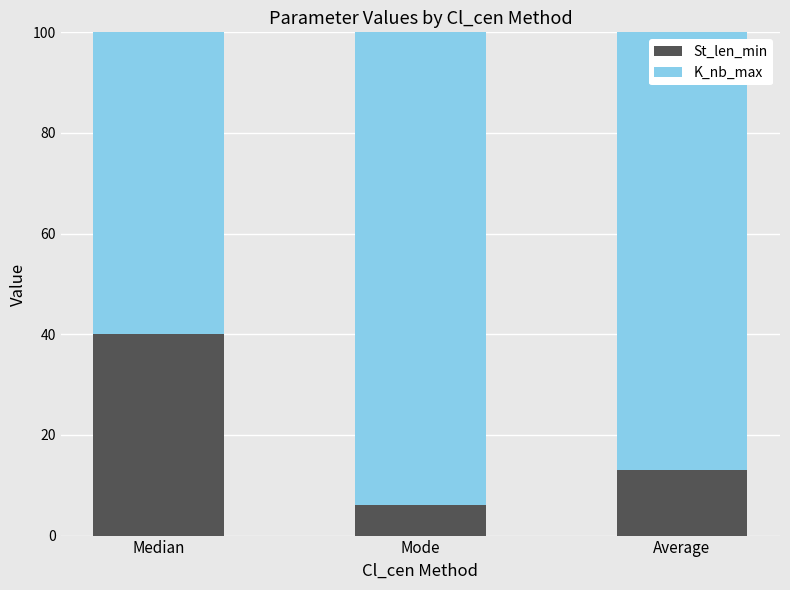

Rank the categories by St_len_min value from highest to lowest.

Median, Average, Mode